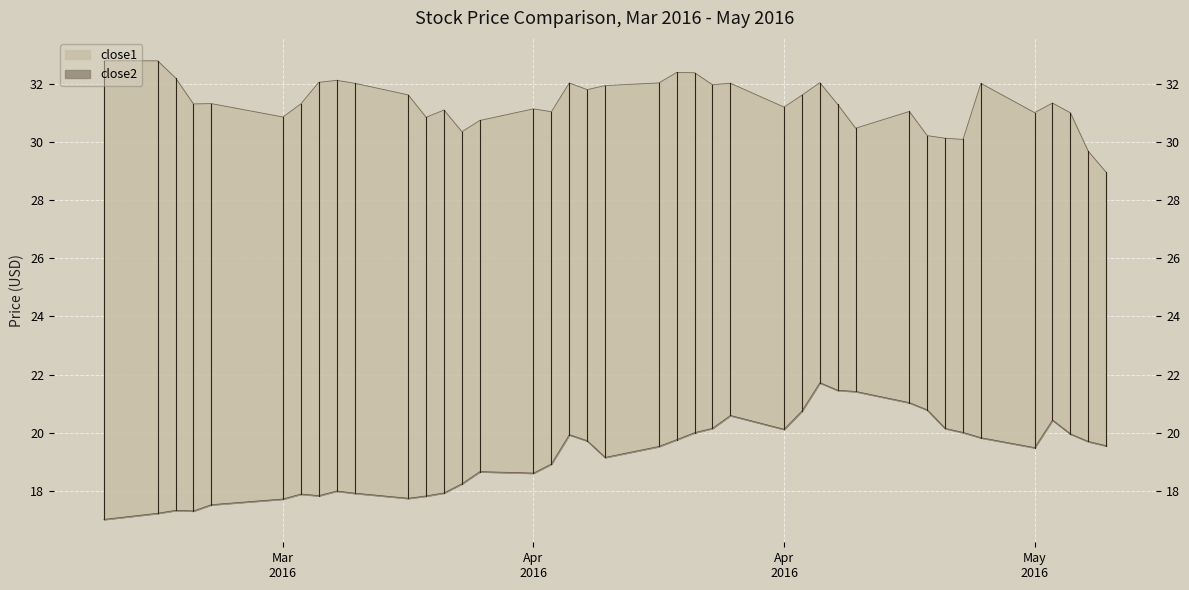

What is the value of the close2 point at the 2nd from the left?

17.2